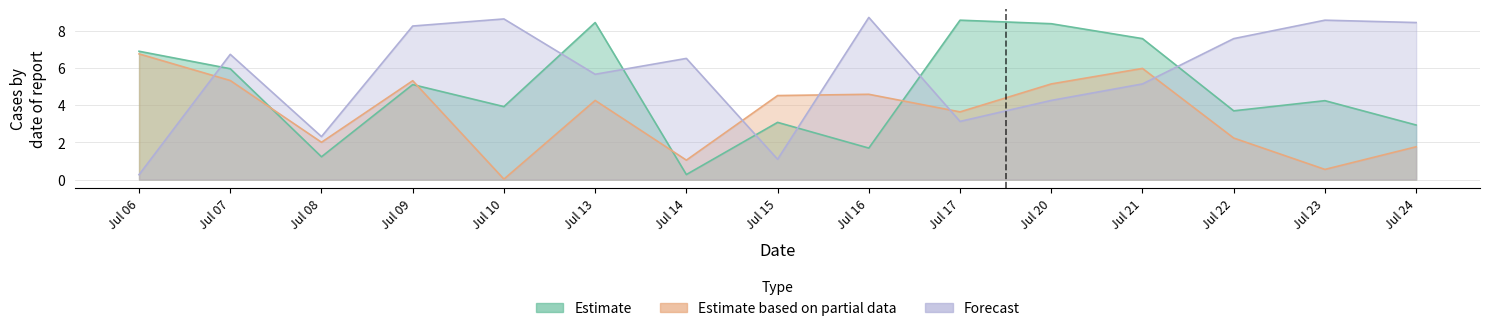

What is the lowest value of the Estimate series?

0.3